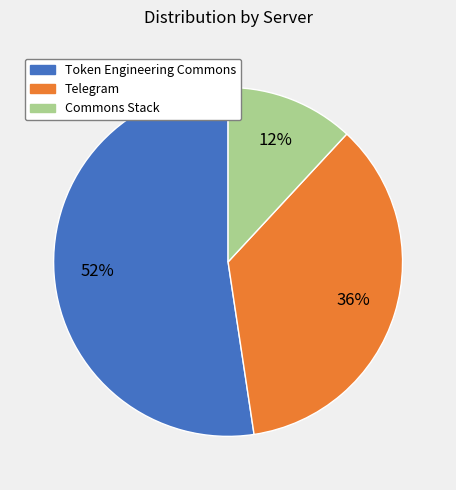

True or false: Telegram accounts for 36% of the total.

True